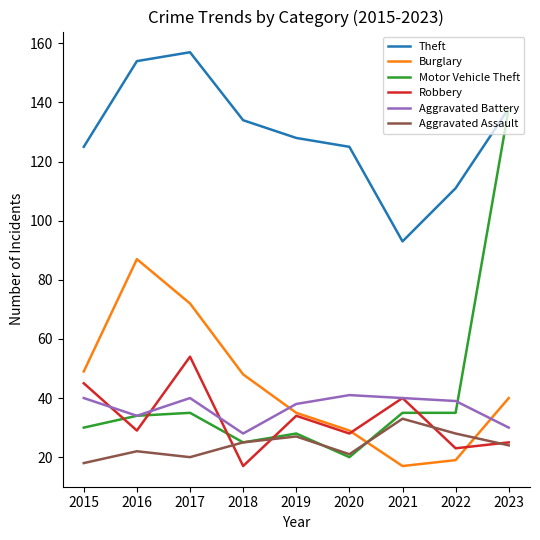

Reading right to left, what are all the values shown in this chart?

Theft: 2023=138	2022=111	2021=93	2020=125	2019=128	2018=134	2017=157	2016=154	2015=125
Burglary: 2023=40	2022=19	2021=17	2020=29	2019=35	2018=48	2017=72	2016=87	2015=49
Motor Vehicle Theft: 2023=138	2022=35	2021=35	2020=20	2019=28	2018=25	2017=35	2016=34	2015=30
Robbery: 2023=25	2022=23	2021=40	2020=28	2019=34	2018=17	2017=54	2016=29	2015=45
Aggravated Battery: 2023=30	2022=39	2021=40	2020=41	2019=38	2018=28	2017=40	2016=34	2015=40
Aggravated Assault: 2023=24	2022=28	2021=33	2020=21	2019=27	2018=25	2017=20	2016=22	2015=18